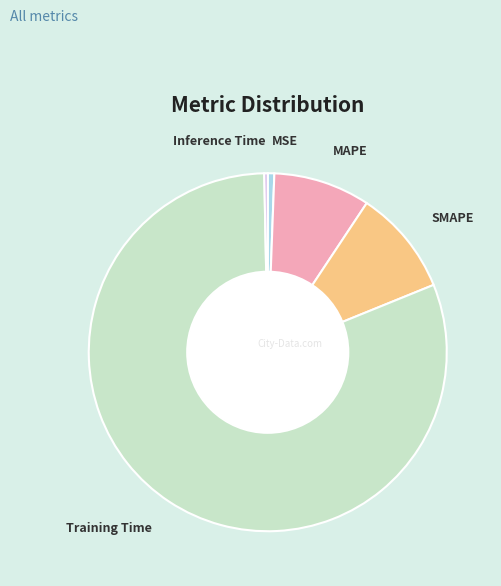

What is the majority slice?

Training Time